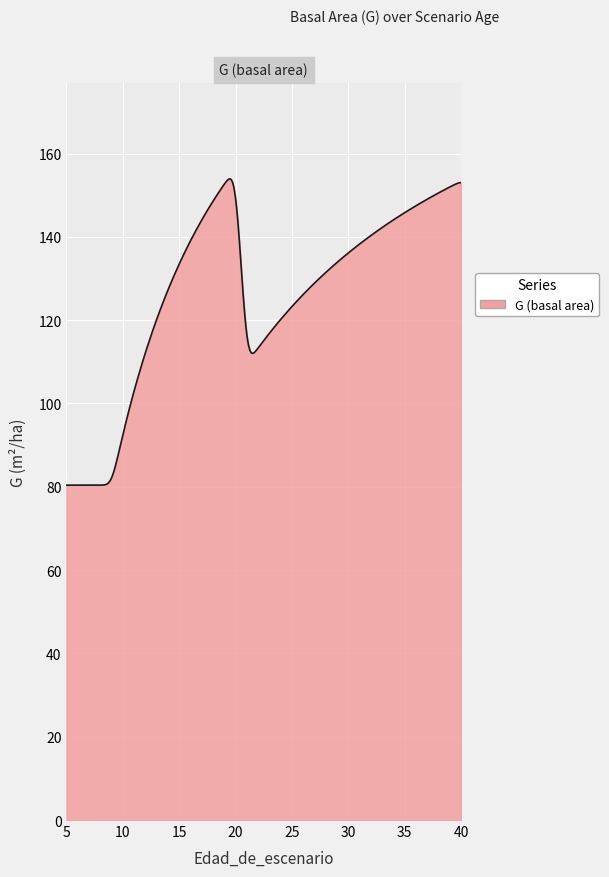

What is the minimum value shown in the chart?

80.4